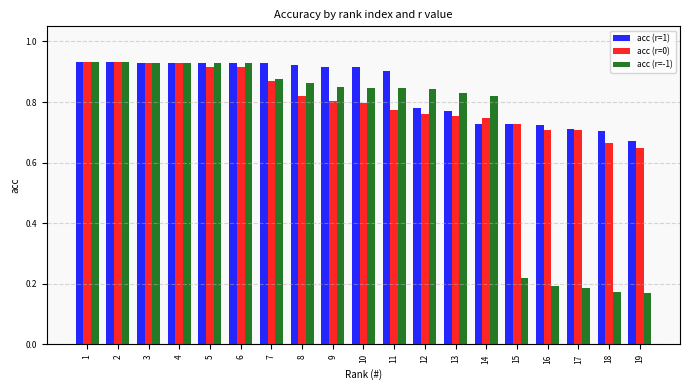

What is the sum of the acc (r=0) values at 5 and 16?

1.6